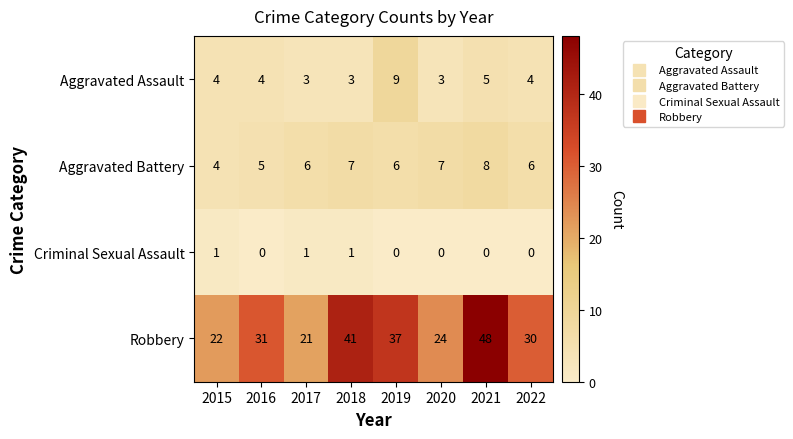

Which label corresponds to the largest value in the chart?

2021